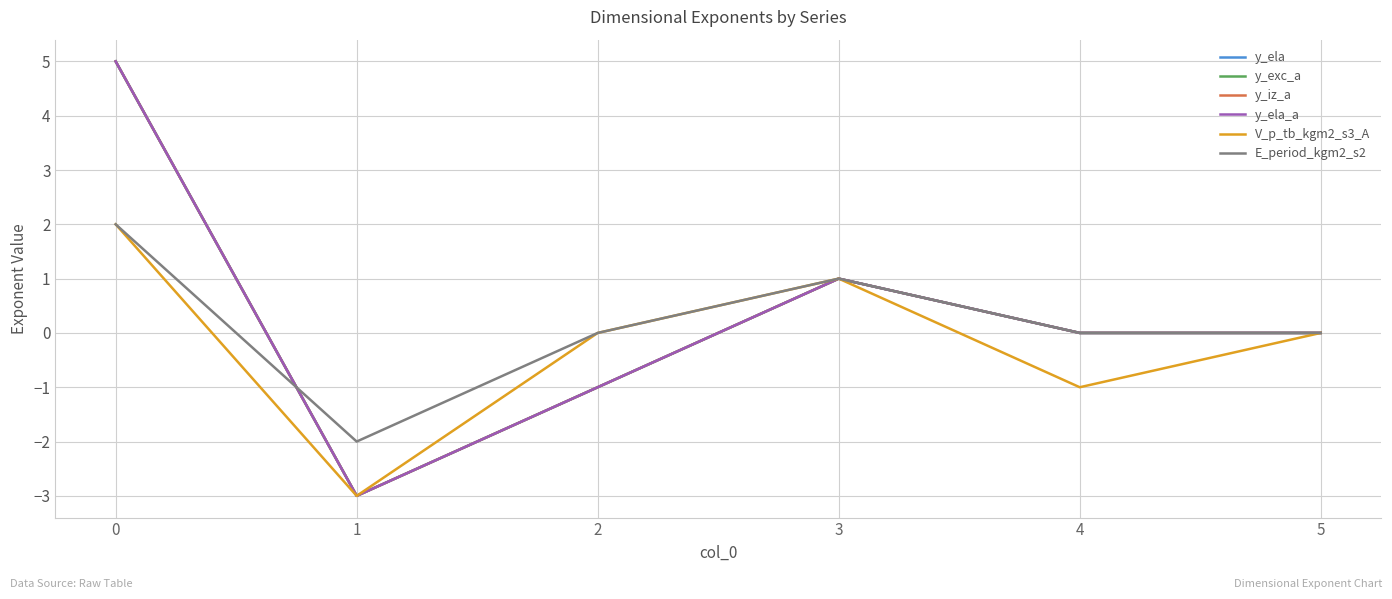

Does the chart have visible grid lines?

Yes